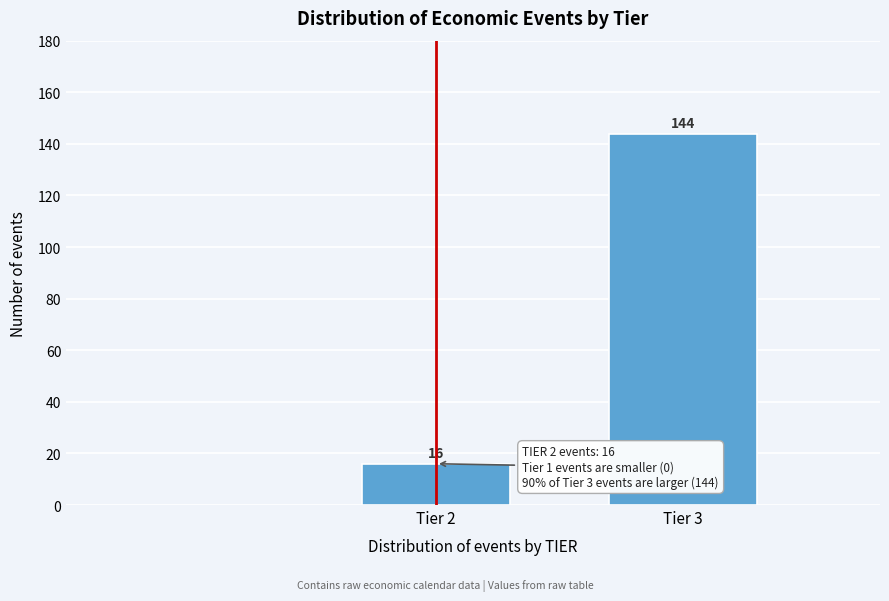

Reading right to left, extract all data points from this chart.

144	16